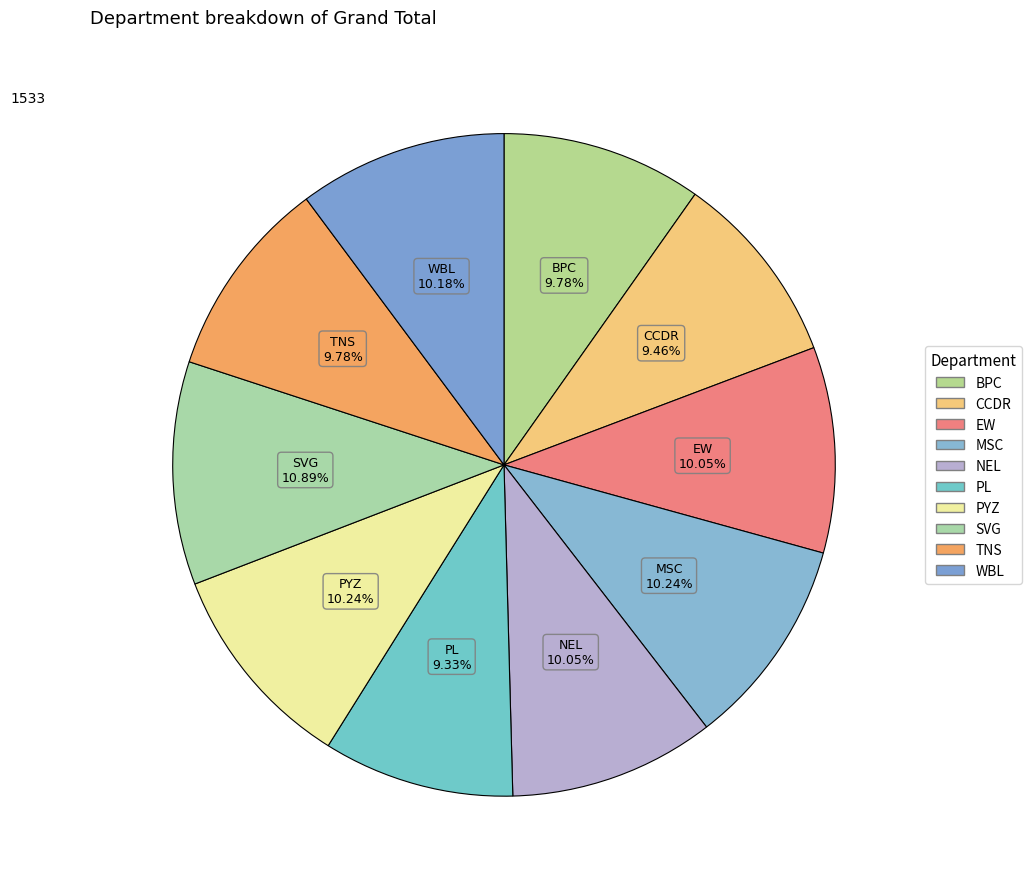

Count the number of slices in the pie.

10